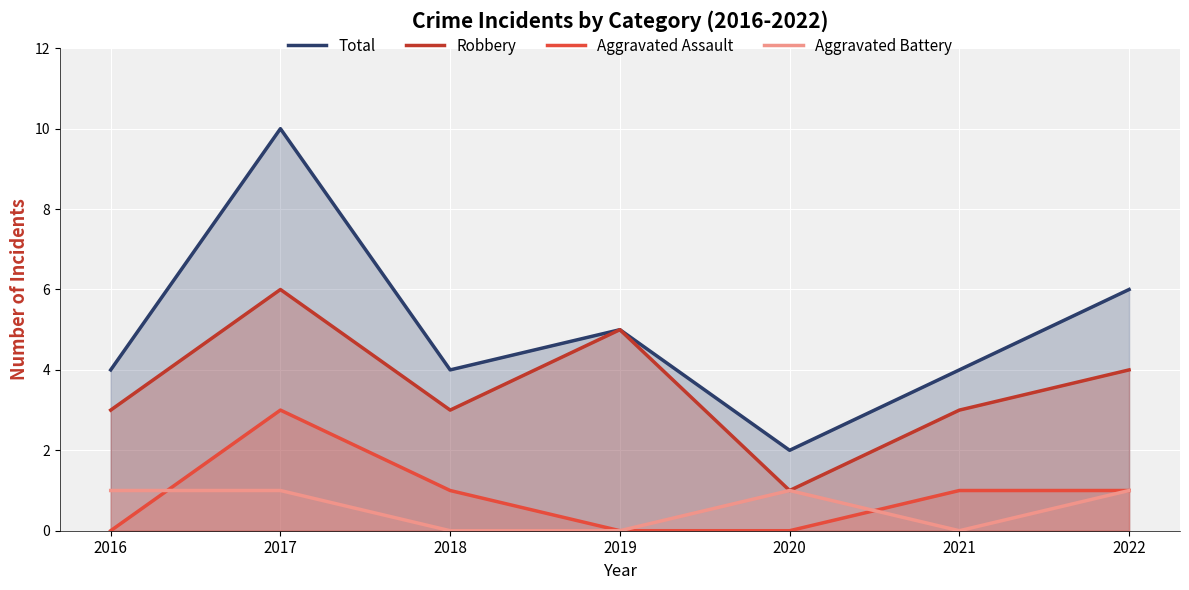

Which series has the largest range (max minus min)?

Total